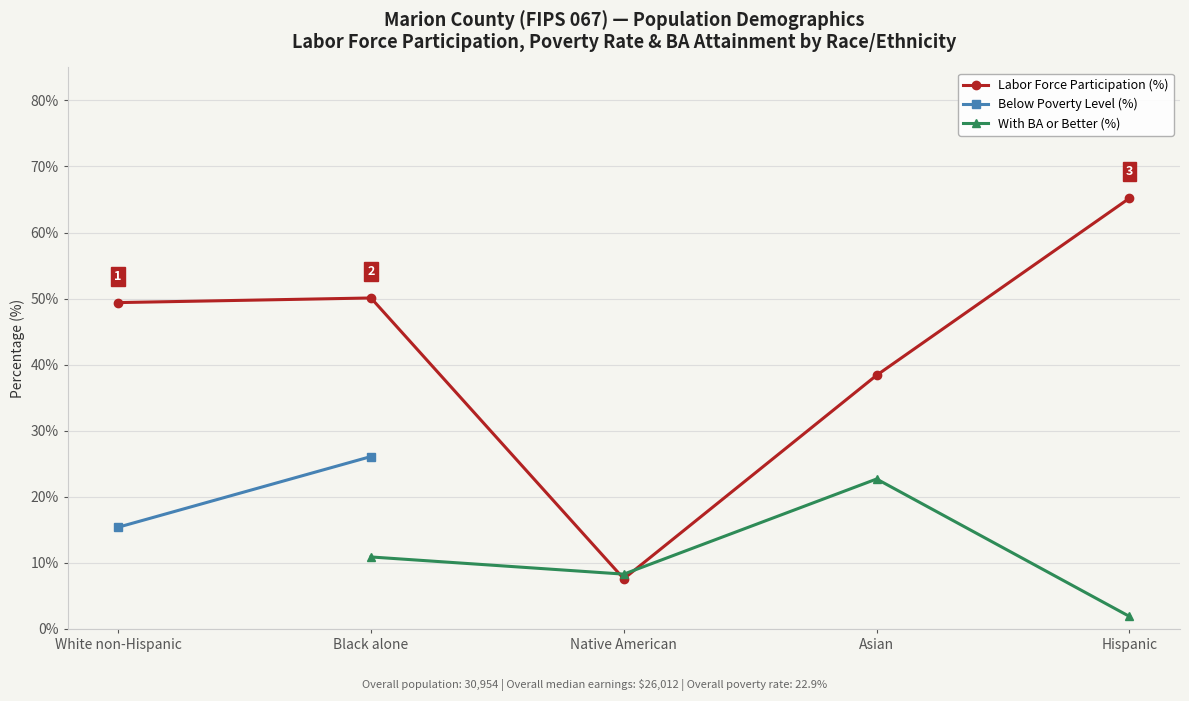

True or false: With BA or Better (%) has a value of 3.0 at Hispanic.

False